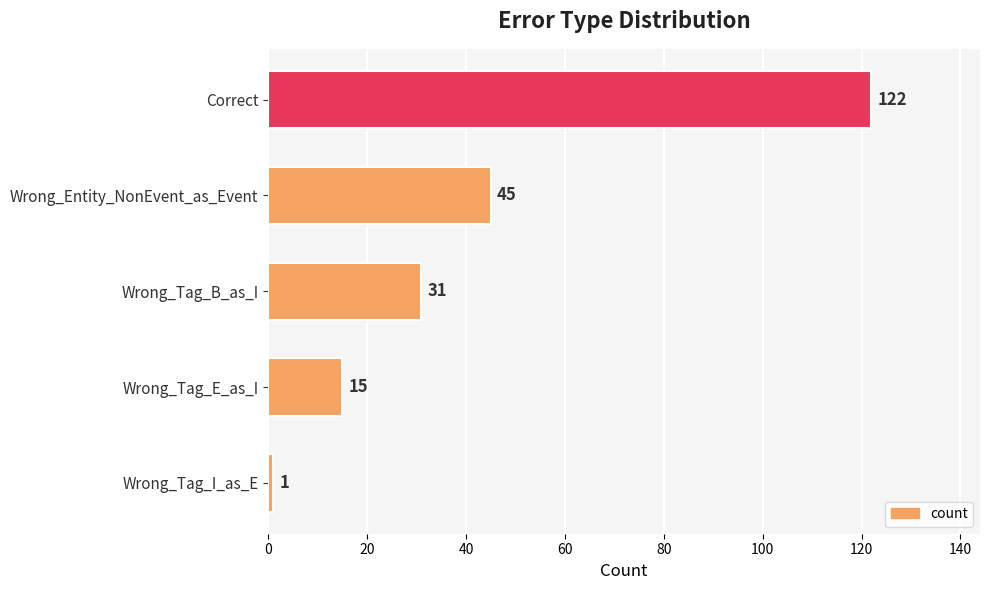

Which has a higher value, Correct or Wrong_Entity_NonEvent_as_Event?

Correct